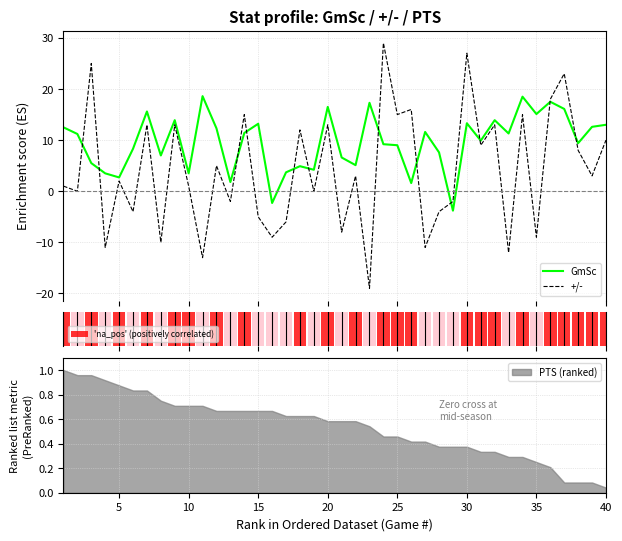

At which label is PTS (ranked) closest to 0?

40